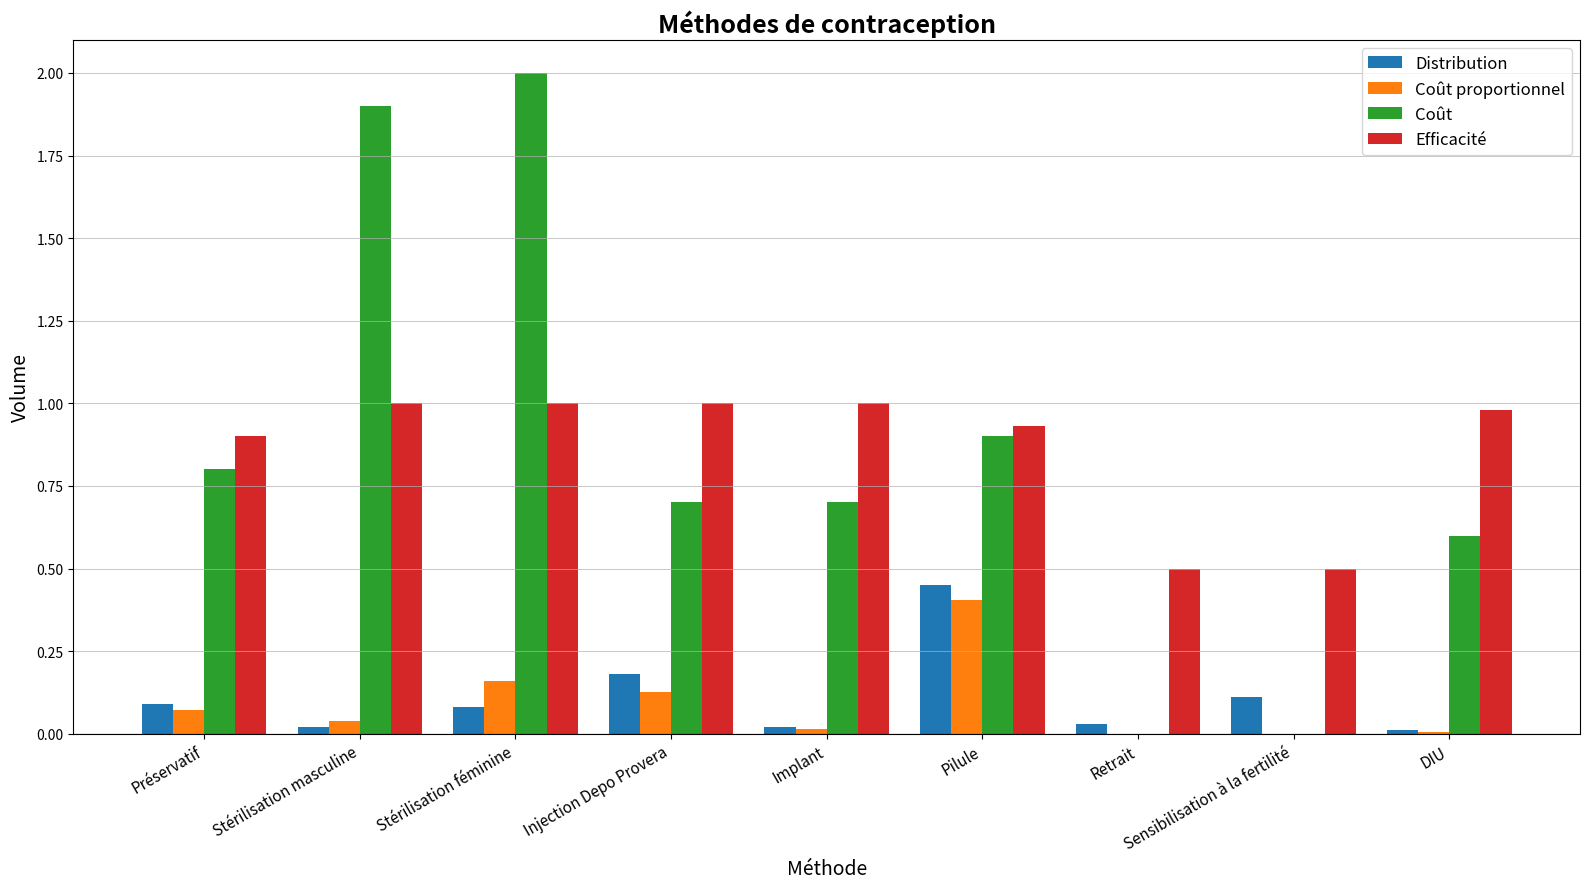

Is the value of Distribution at Sensibilisation à la fertilité greater than the value of Efficacité at Retrait?

No